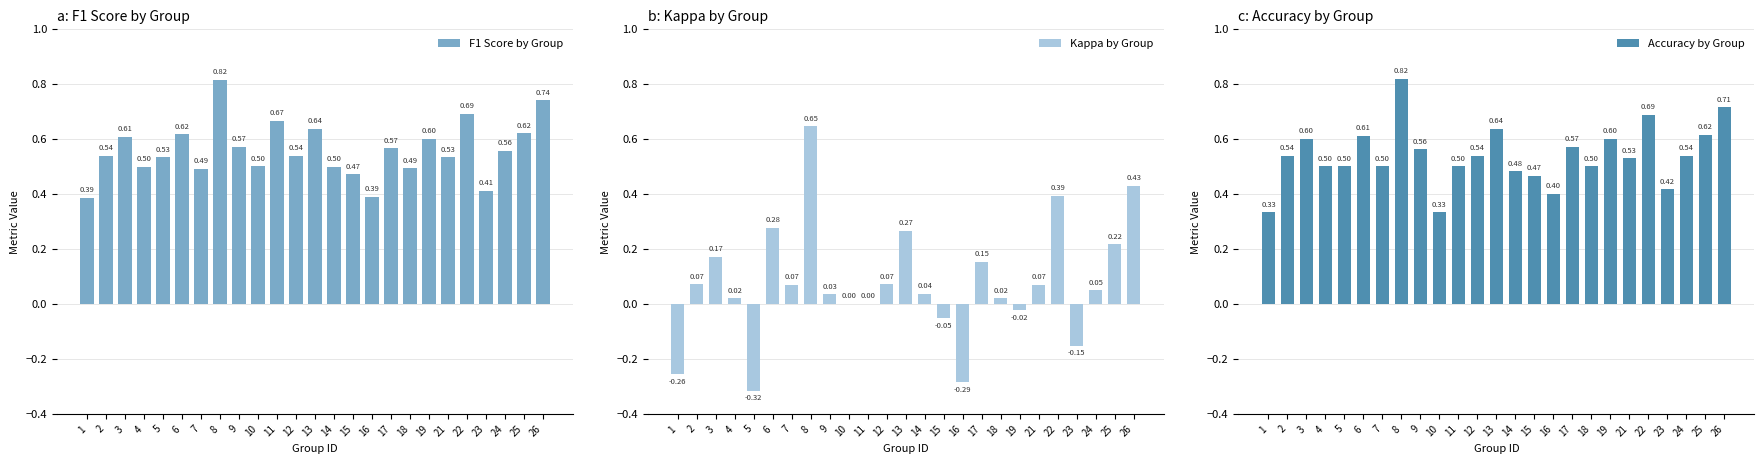

Reading right to left, extract all data points from this chart.

F1 Score by Group: 0.7	0.6	0.6	0.4	0.7	0.5	0.6	0.5	0.6	0.4	0.5	0.5	0.6	0.5	0.7	0.5	0.6	0.8	0.5	0.6	0.5	0.5	0.6	0.5	0.4
Kappa by Group: 0.4	0.2	0.0	-0.2	0.4	0.1	-0.0	0.0	0.2	-0.3	-0.1	0.0	0.3	0.1	0.0	0.0	0.0	0.6	0.1	0.3	-0.3	0.0	0.2	0.1	-0.3
Accuracy by Group: 0.7	0.6	0.5	0.4	0.7	0.5	0.6	0.5	0.6	0.4	0.5	0.5	0.6	0.5	0.5	0.3	0.6	0.8	0.5	0.6	0.5	0.5	0.6	0.5	0.3